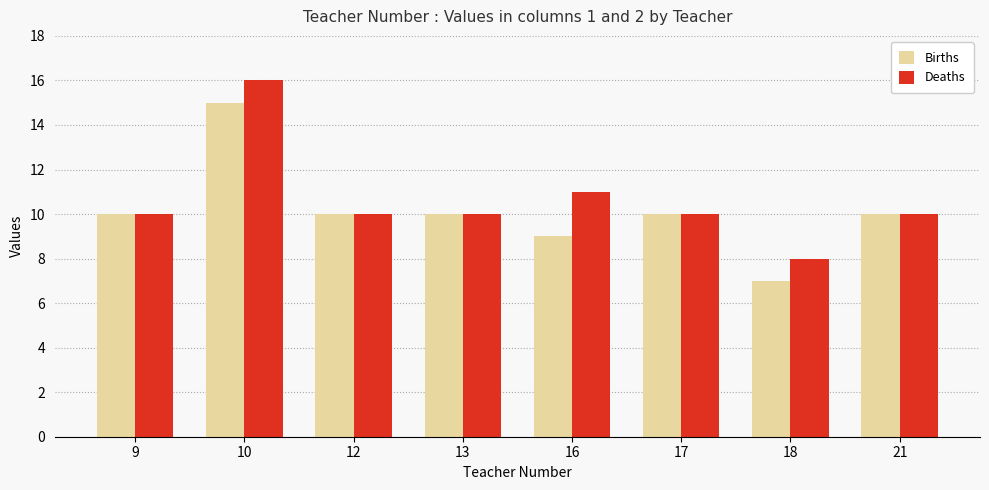

Between 10 and 12, which series saw the biggest shift?

Deaths